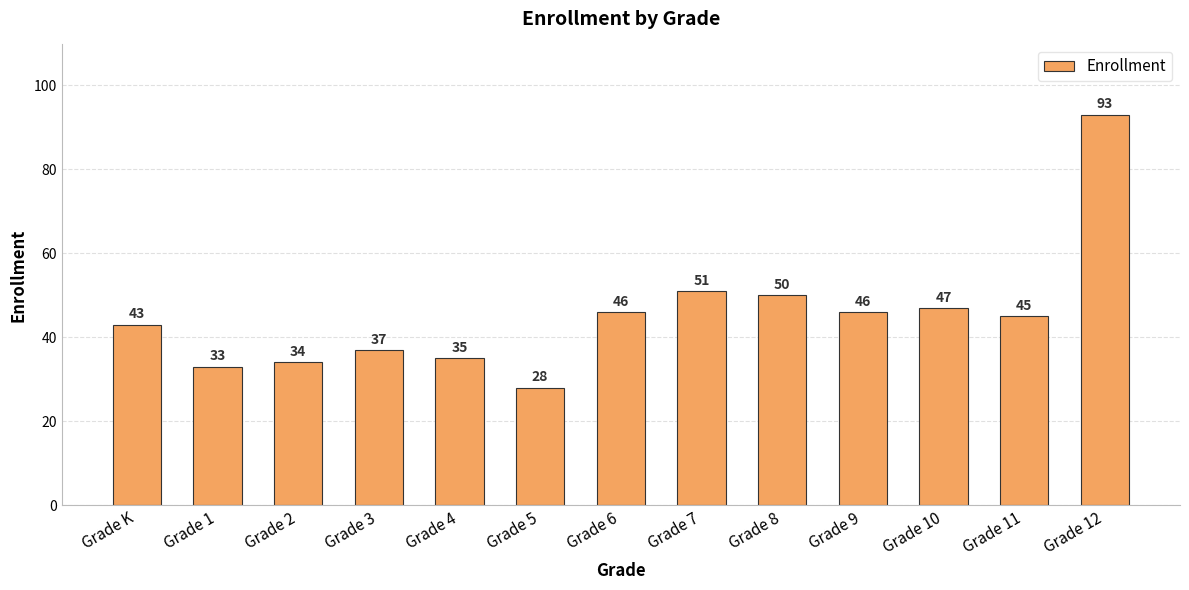

Where is the data nearest to the value 60?

Grade 7